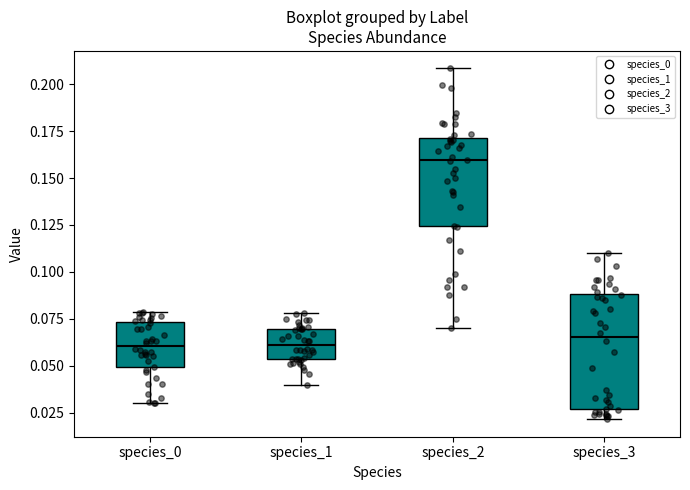

Reading left to right, read every box against the y-axis: the position of its median line, the range the box covers, and the ends of its whiskers. The values are not printed on the chart, so give them approximately, as read against the axis.

species_0: median 0.060, box 0.050 to 0.075, whiskers 0.030 to 0.080
species_1: median 0.060, box 0.055 to 0.070, whiskers 0.040 to 0.080
species_2: median 0.160, box 0.125 to 0.170, whiskers 0.070 to 0.210
species_3: median 0.065, box 0.025 to 0.090, whiskers 0.020 to 0.110